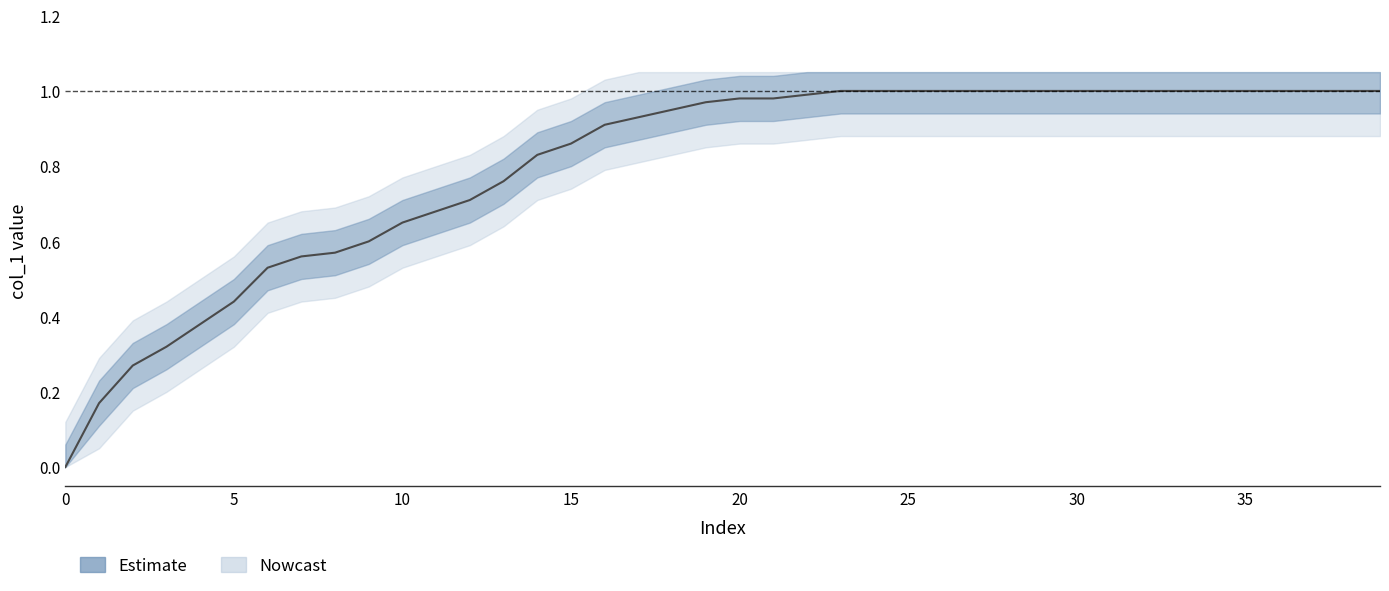

Which label corresponds to the largest value in the chart?

23